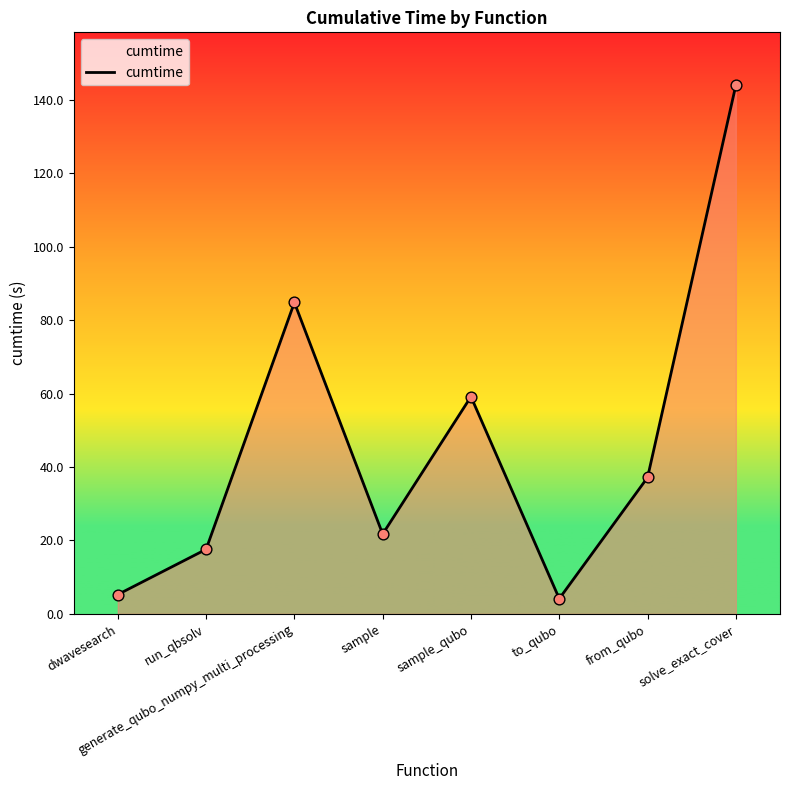

What is the change in value from run_qbsolv to generate_qubo_numpy_multi_processing?

+67.2